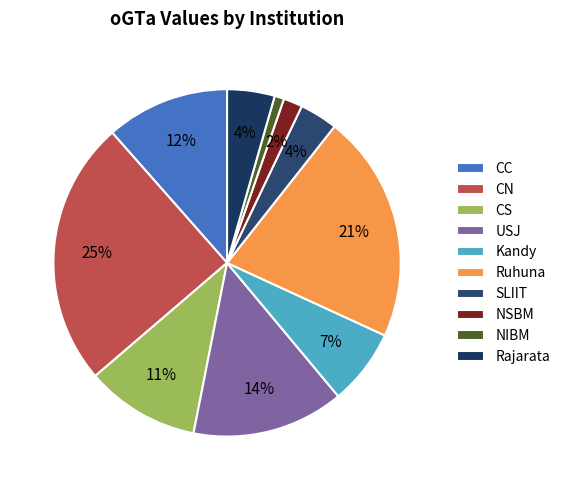

Does CS account for over 50% of the chart?

No